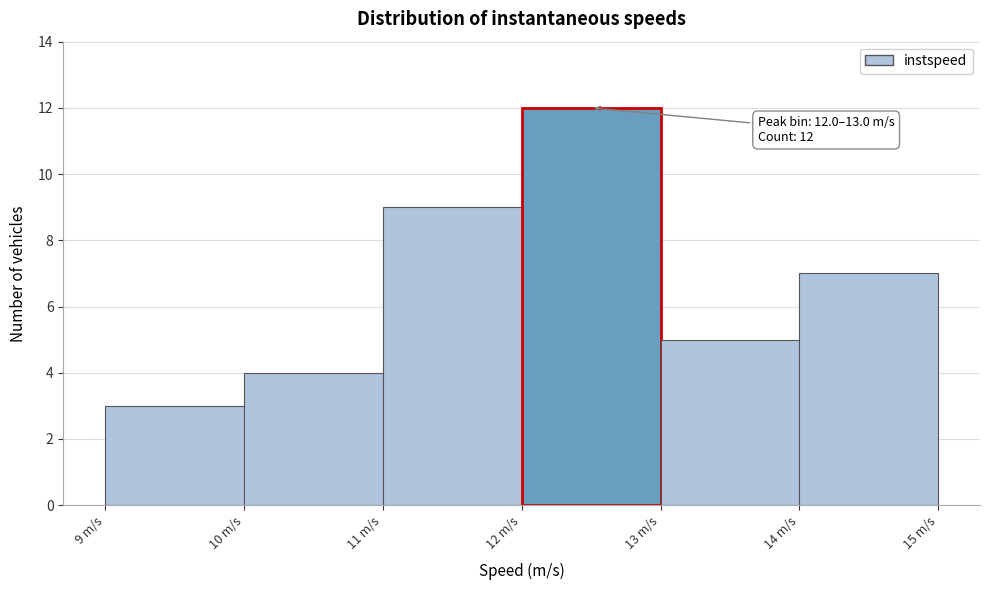

Over which range of the x-axis is the bar tallest?

12 to 13